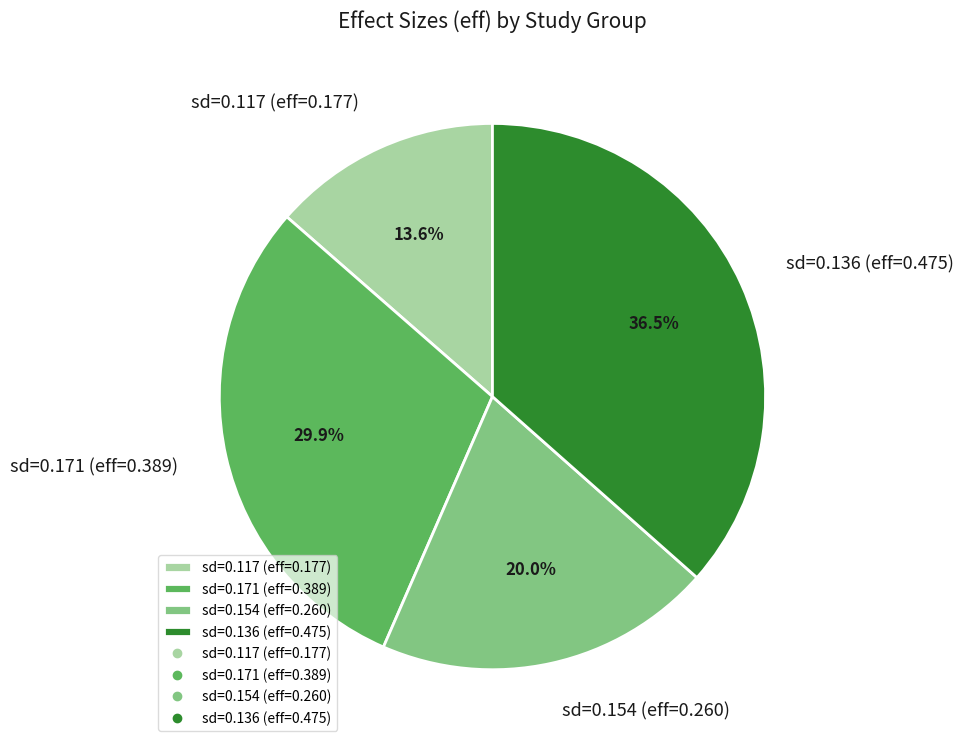

Which slice is the largest?

sd=0.136 (eff=0.475)